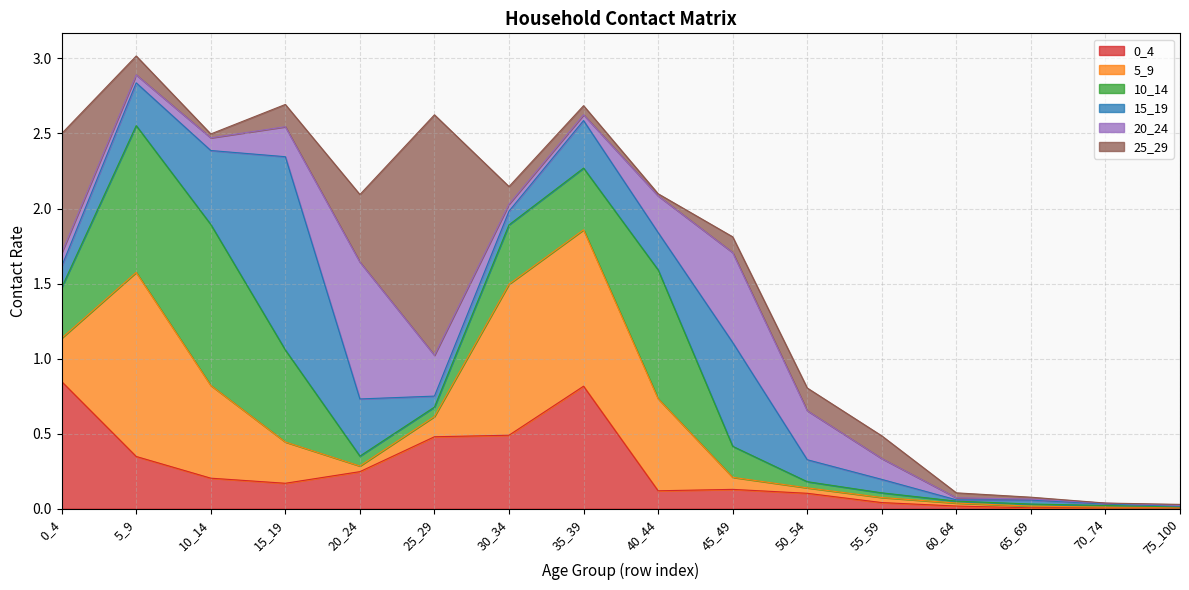

Reading left to right, list all the values displayed in this chart.

0_4: 0.8	0.3	0.2	0.2	0.2	0.5	0.5	0.8	0.1	0.1	0.1	0.0	0.0	0.0	0.0	0.0
5_9: 0.3	1.2	0.6	0.3	0.0	0.1	1.0	1.0	0.6	0.1	0.0	0.0	0.0	0.0	0.0	0.0
10_14: 0.3	1.0	1.1	0.6	0.1	0.1	0.4	0.4	0.9	0.2	0.0	0.0	0.0	0.0	0.0	0.0
15_19: 0.1	0.3	0.5	1.3	0.4	0.1	0.1	0.3	0.2	0.7	0.1	0.1	0.0	0.0	0.0	0.0
20_24: 0.1	0.1	0.1	0.2	0.9	0.3	0.0	0.0	0.2	0.6	0.3	0.1	0.0	0.0	0.0	0.0
25_29: 0.8	0.1	0.0	0.1	0.5	1.6	0.1	0.1	0.0	0.1	0.2	0.2	0.0	0.0	0.0	0.0